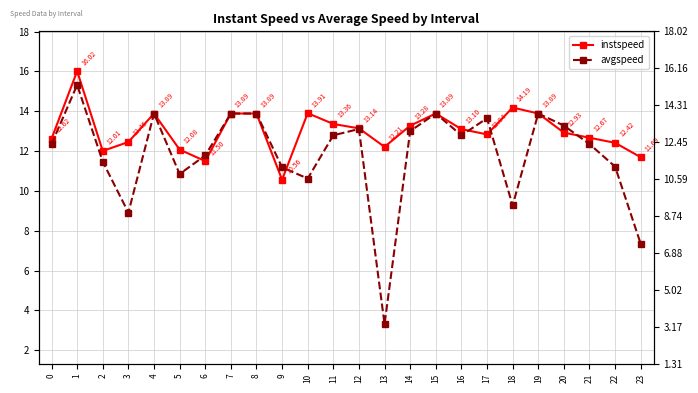

What is the difference between the avgspeed values at 20 and 9?

2.1